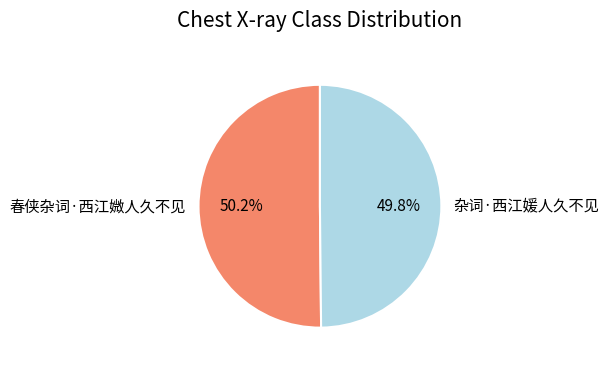

Do 杂词·西江媛人久不见 and 春侠杂词·西江媺人久不见 together represent more than half of the pie?

Yes